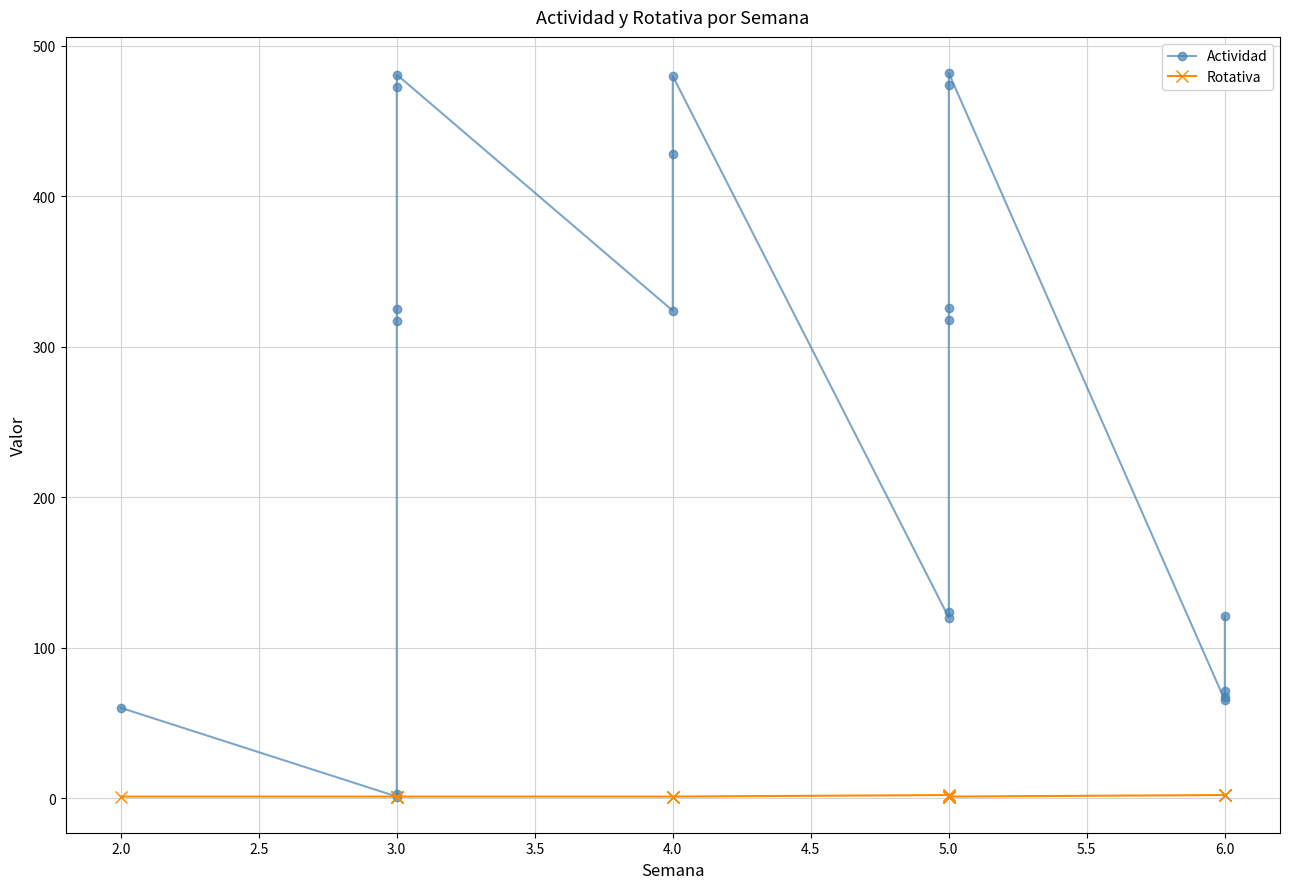

Count the Rotativa values in the range 1 to 2.

20